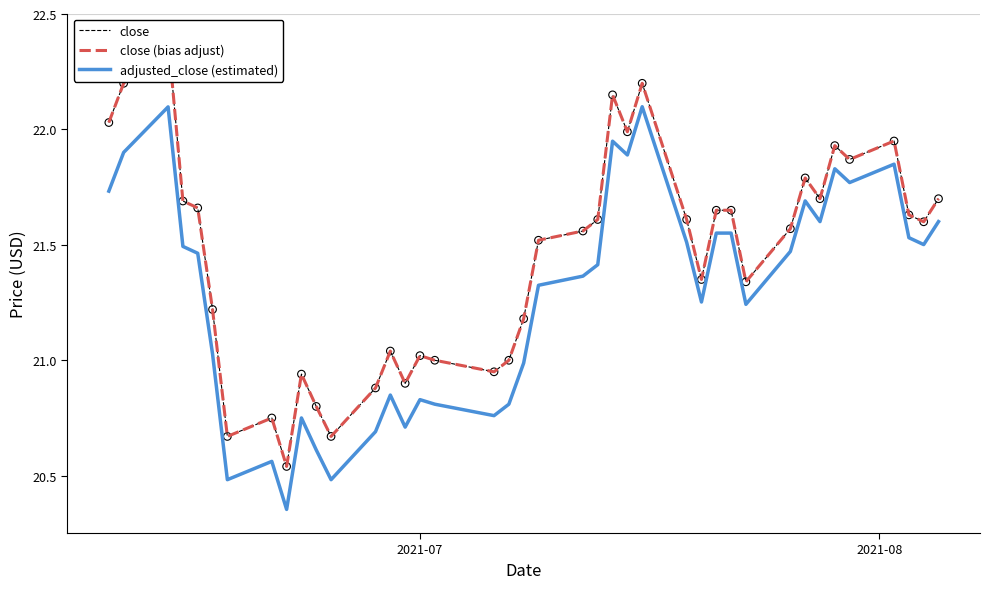

Which series has the largest Y range (max minus min)?

close